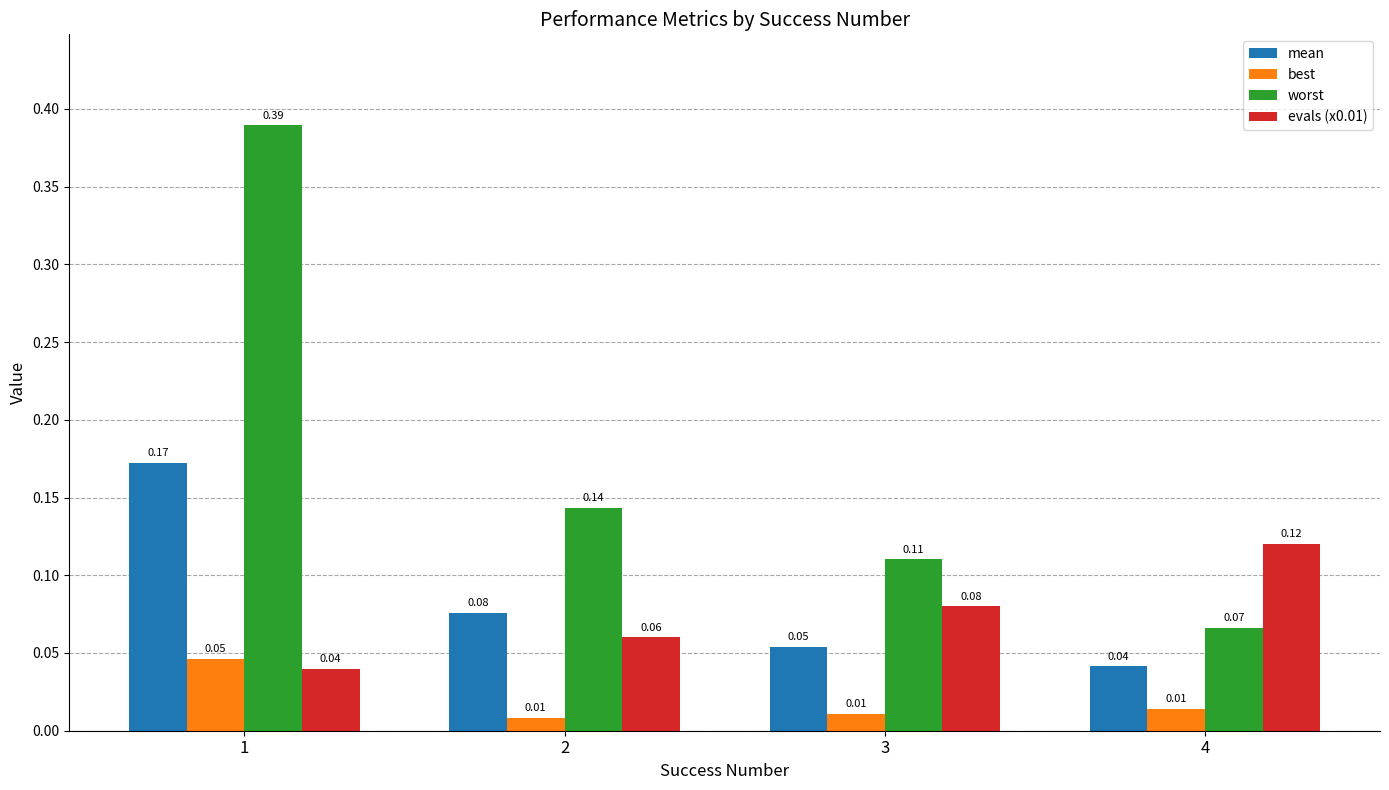

What is the sum of all evals (x0.01) values?

0.3